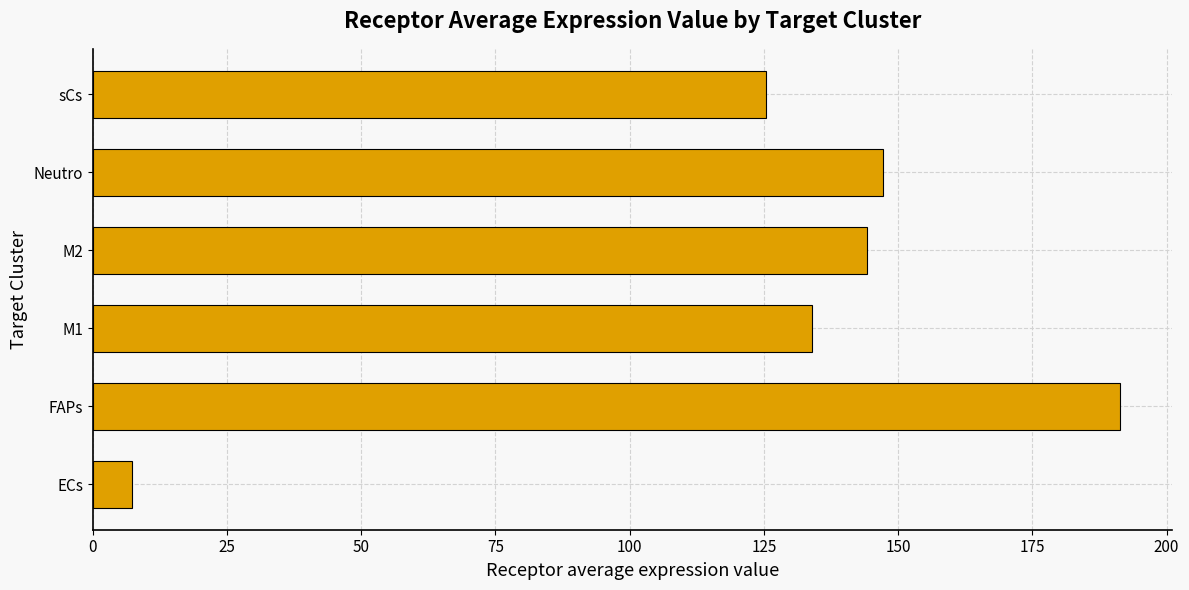

What is the change in value from M1 to sCs?

-8.5